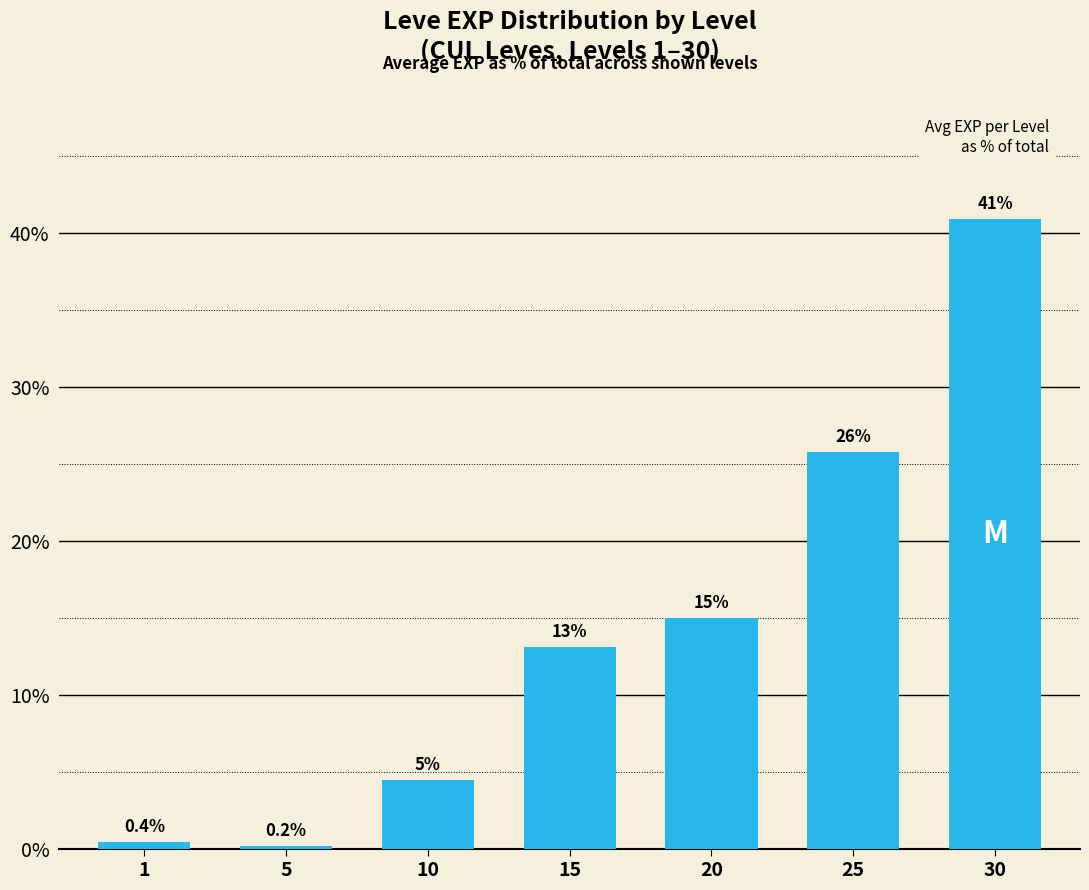

The chart shows a value of 13.1 at 15. True or false?

True